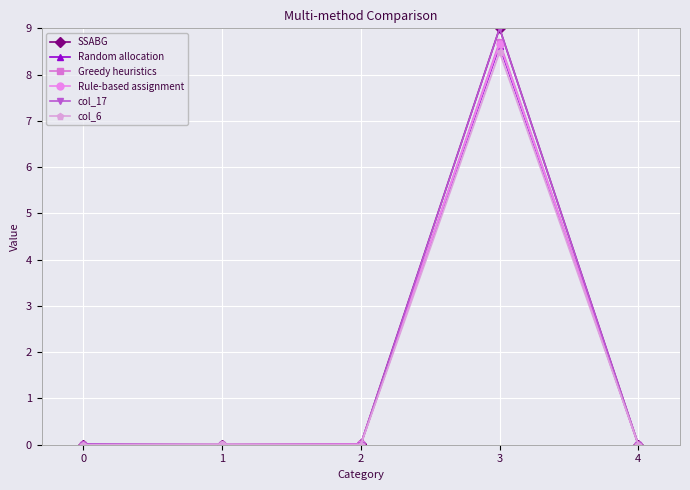

True or false: SSABG has a value of 0.0 at 2.

True